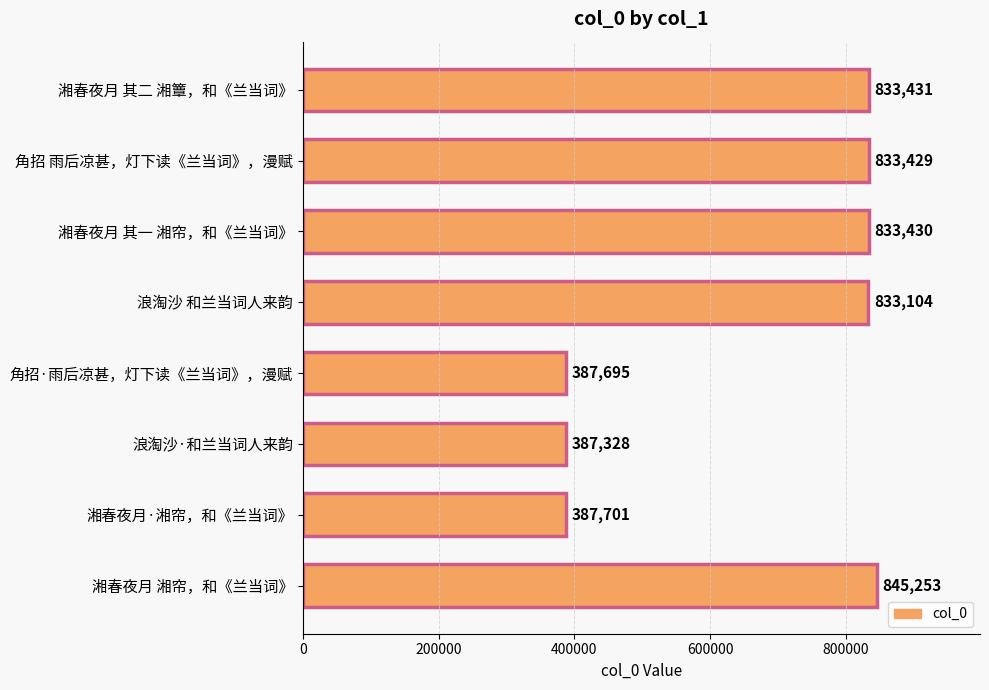

Between 浪淘沙 和兰当词人来韵 and 角招·雨后凉甚，灯下读《兰当词》，漫赋, which is larger?

浪淘沙 和兰当词人来韵